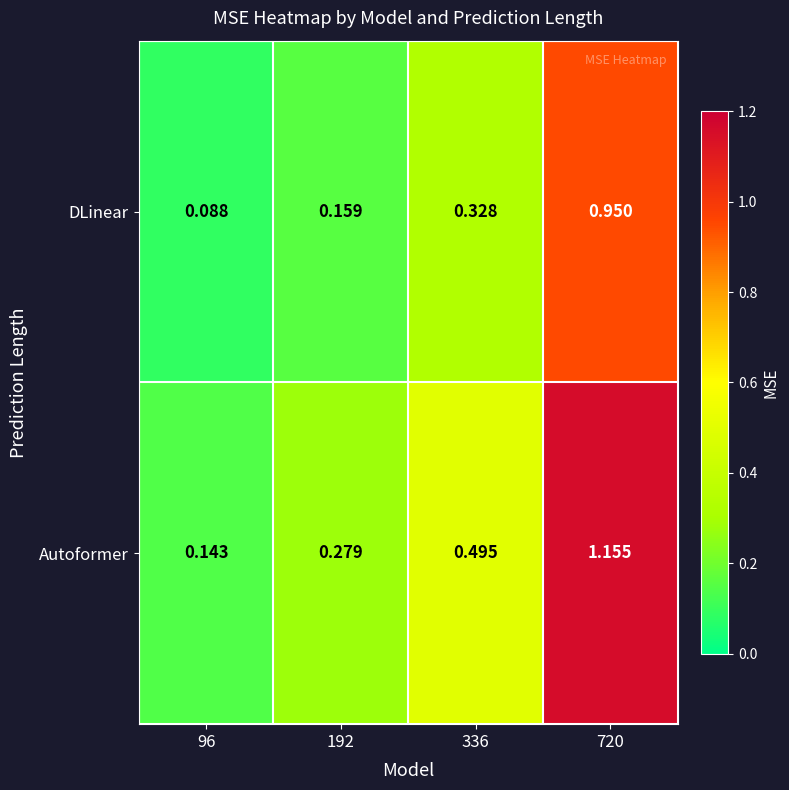

Is the value of Autoformer at 336 greater than the value of DLinear at 720?

No